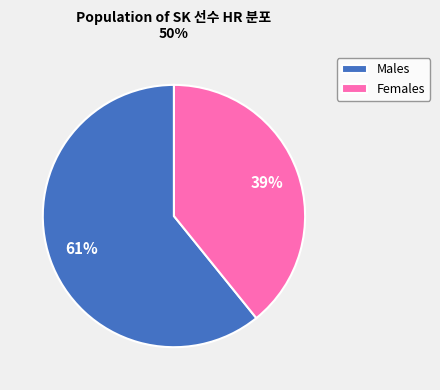

Count the number of slices in the pie.

2